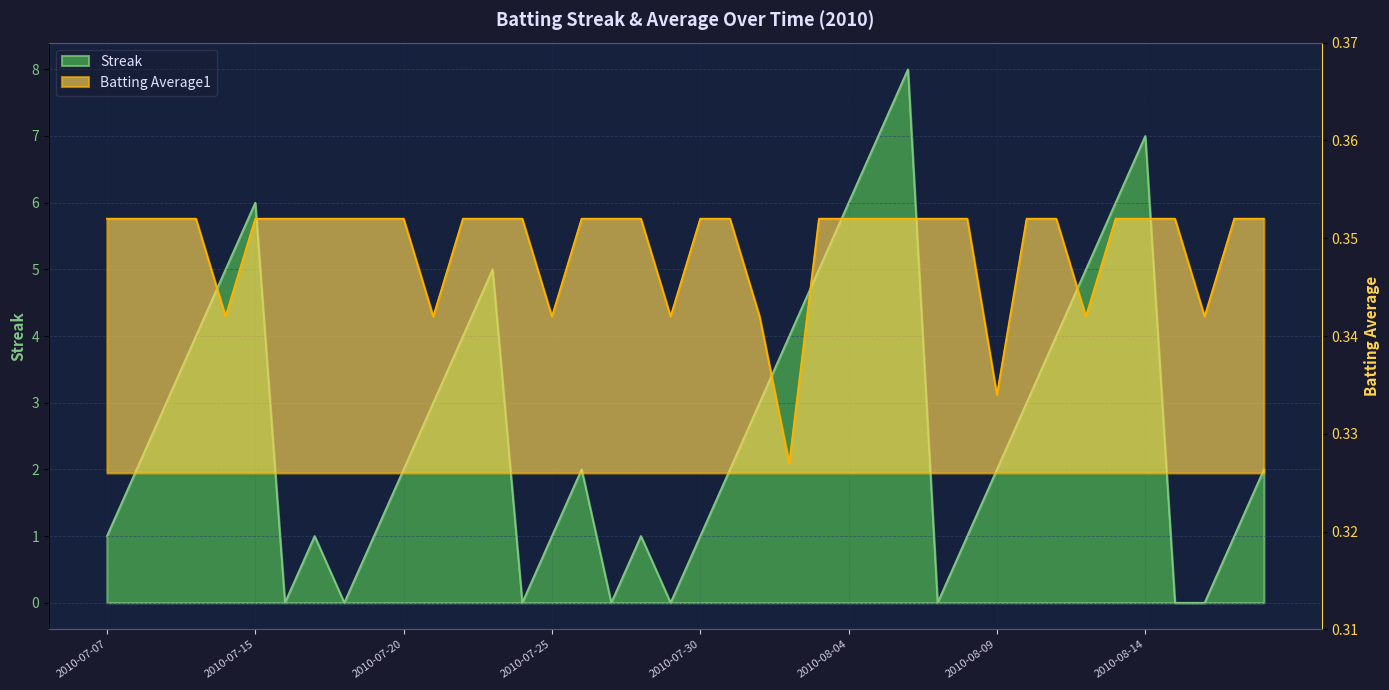

Which series has the largest total across all categories?

Streak